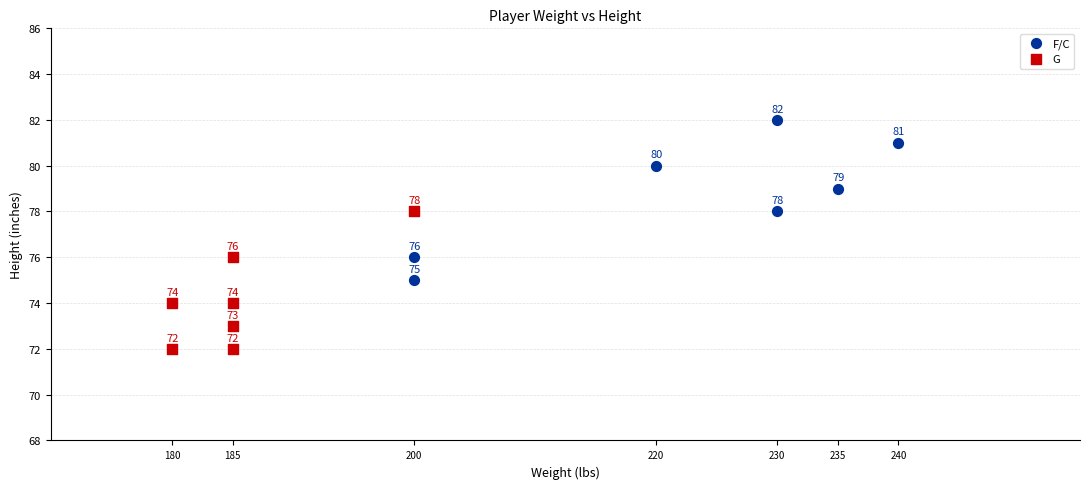

Which series has the largest Y range (max minus min)?

F/C